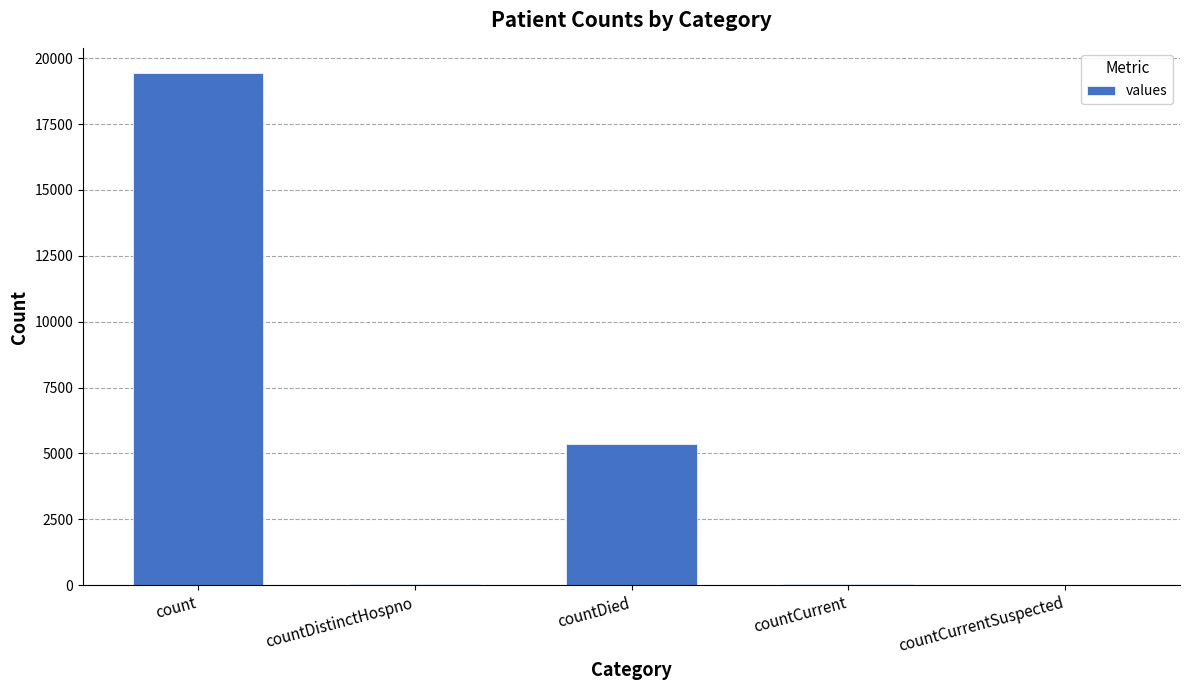

The chart shows a value of -11294 at countCurrentSuspected. True or false?

False